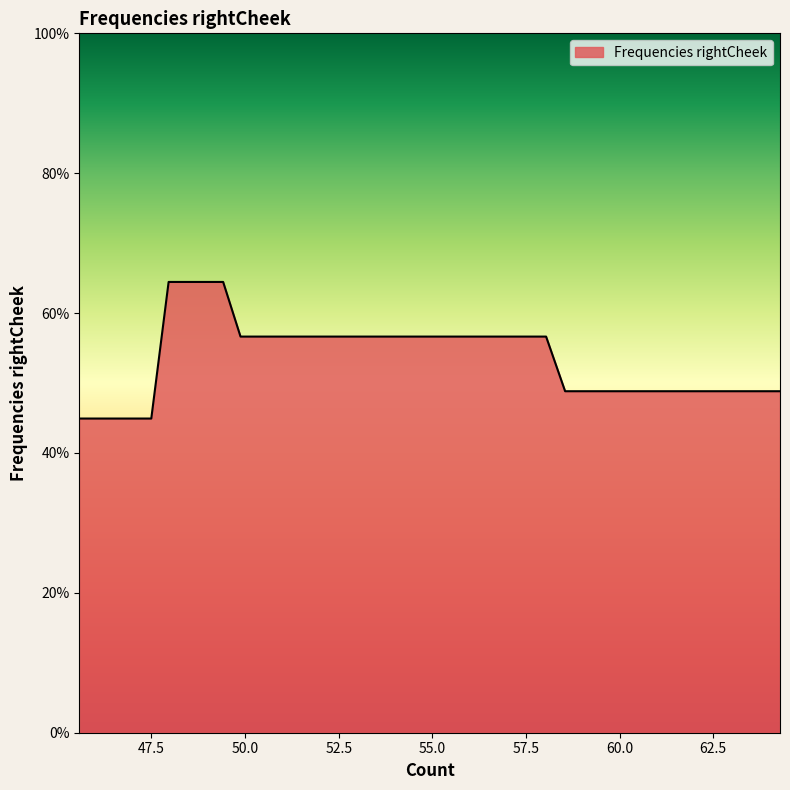

What is the smallest value displayed?

44.9